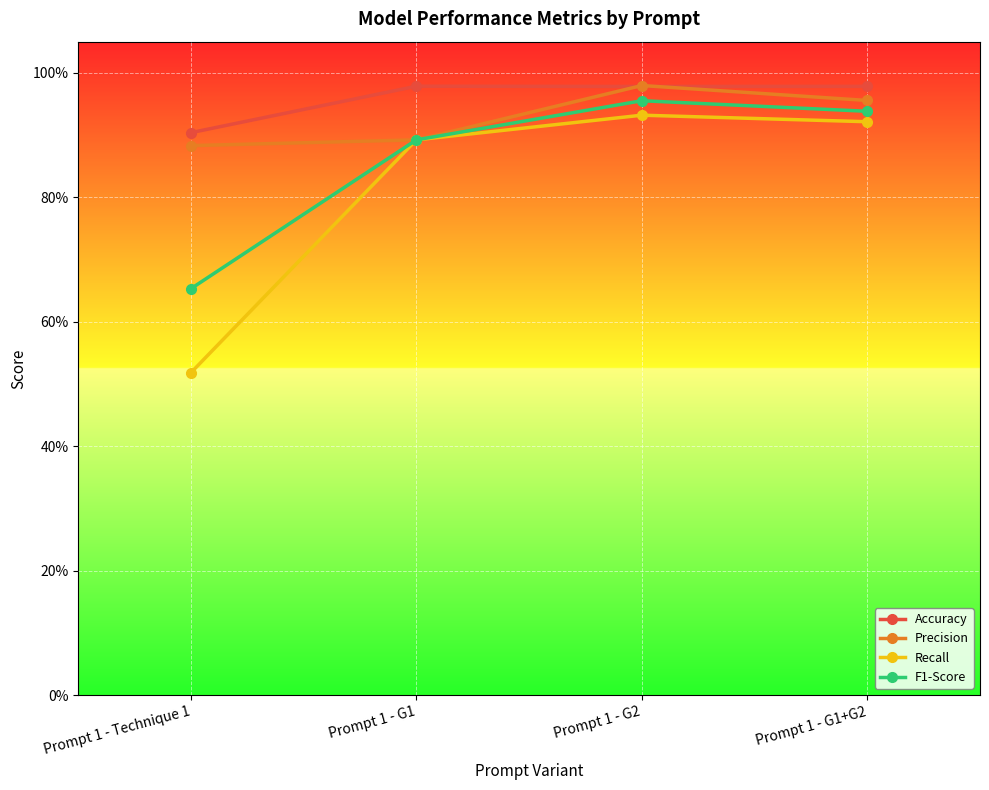

Does the chart have visible grid lines?

Yes